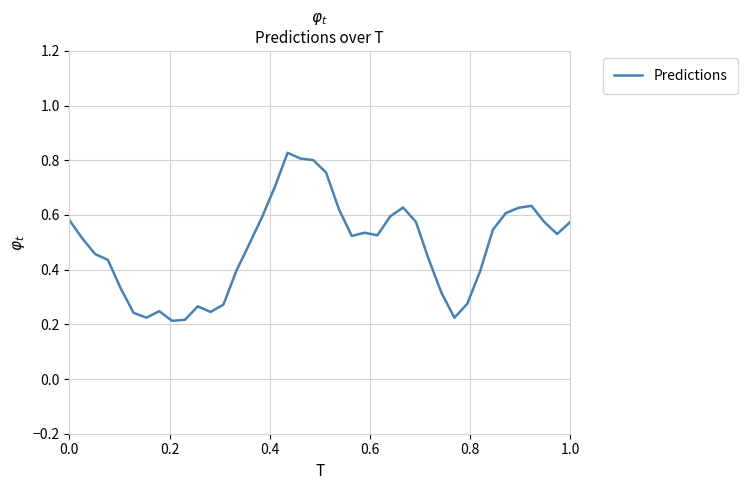

Does the chart display data point markers on the line(s)?

No